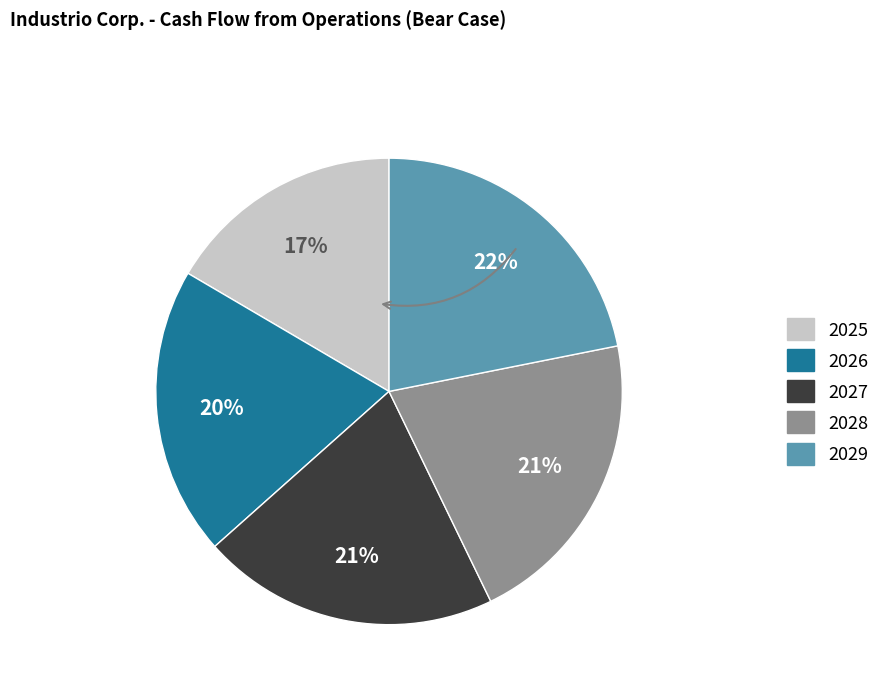

Is it true that 2027 is 21% of the pie?

True